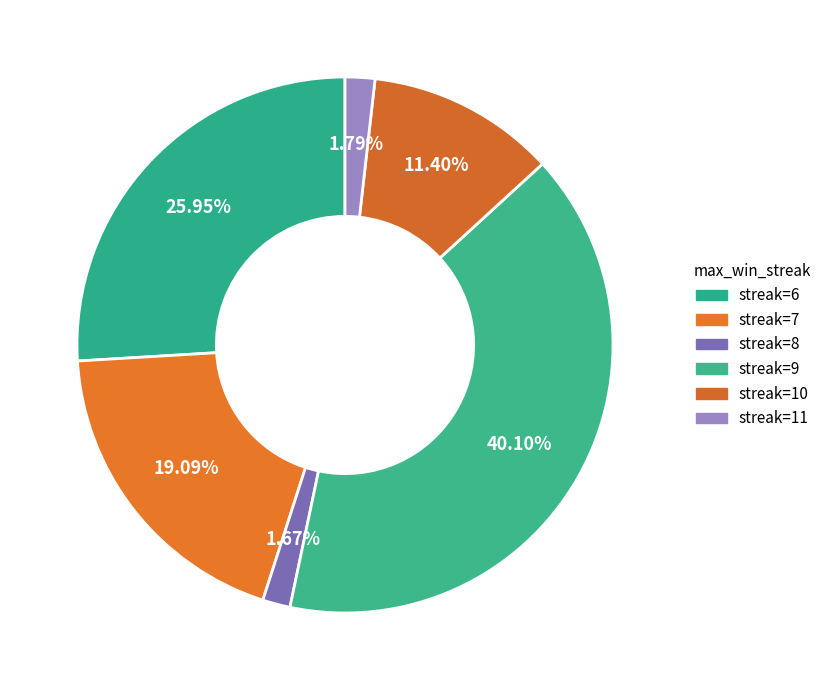

Count the number of slices in the pie.

6